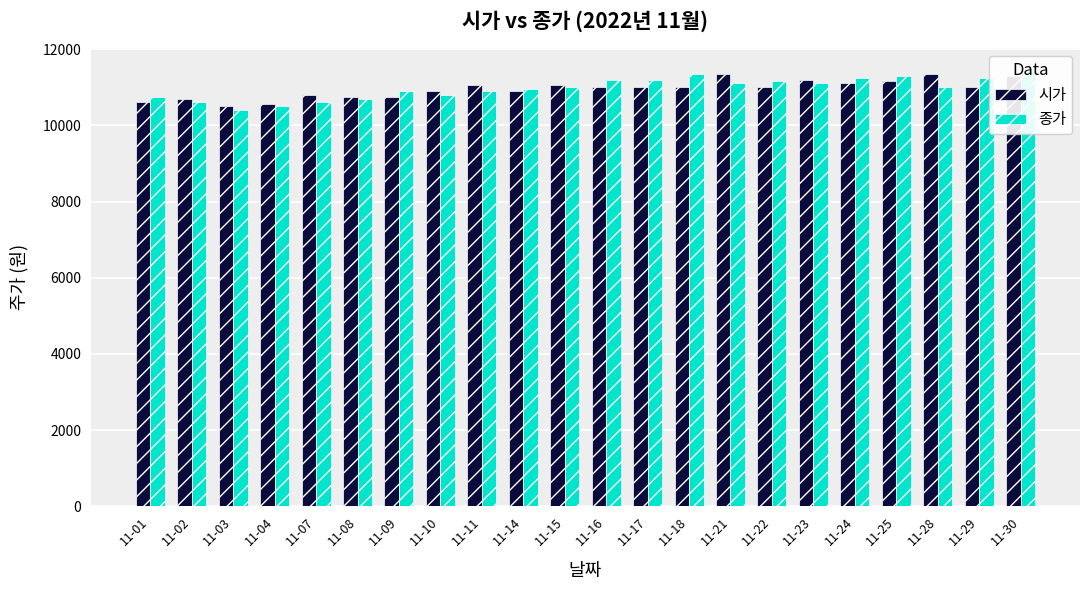

Does the chart contain stacked bars?

No